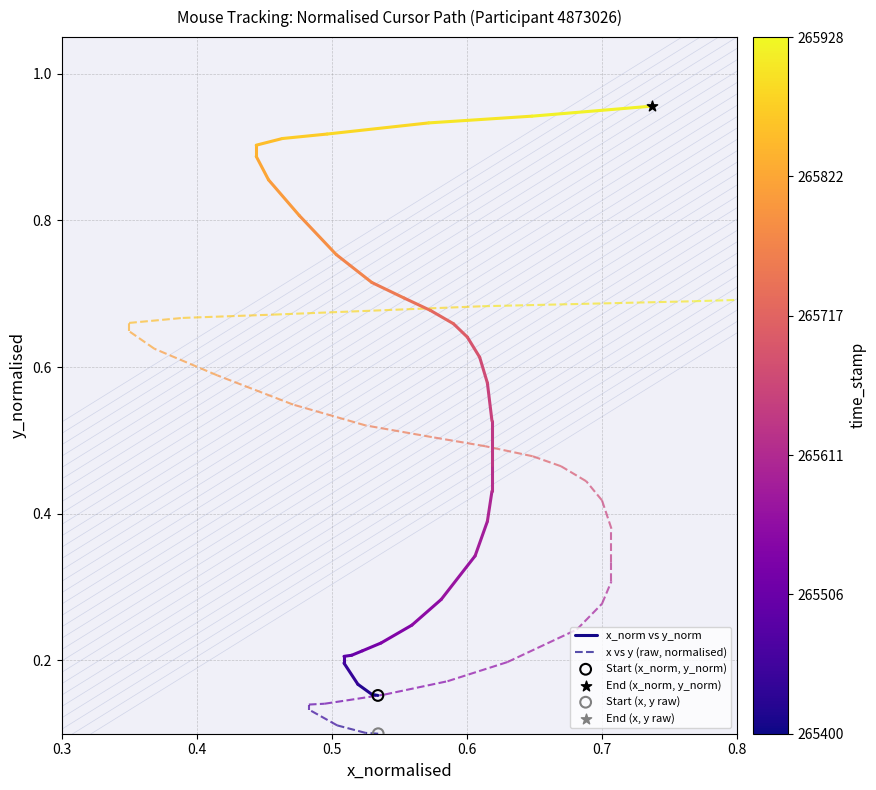

Is the value of x_norm vs y_norm at 0.3 greater than the value of x vs y (raw, normalised) at 0.3?

Yes